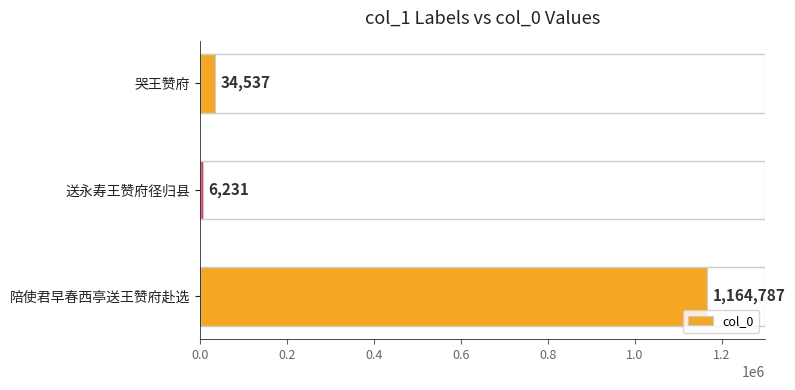

What is the value of the 1st bar from the top?

34537